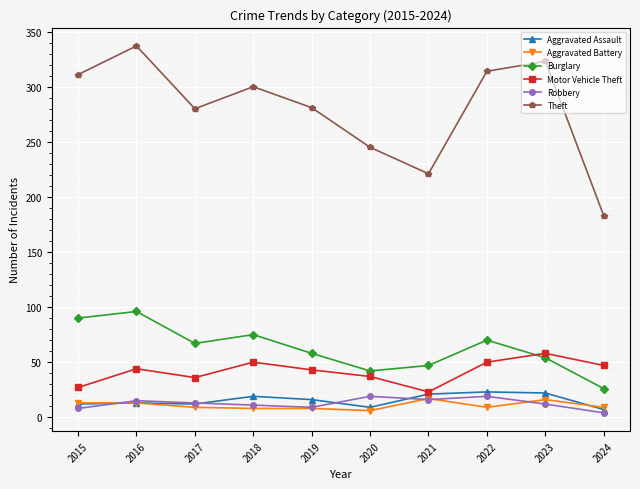

True or false: Robbery has more than 1 interior local peaks.

True